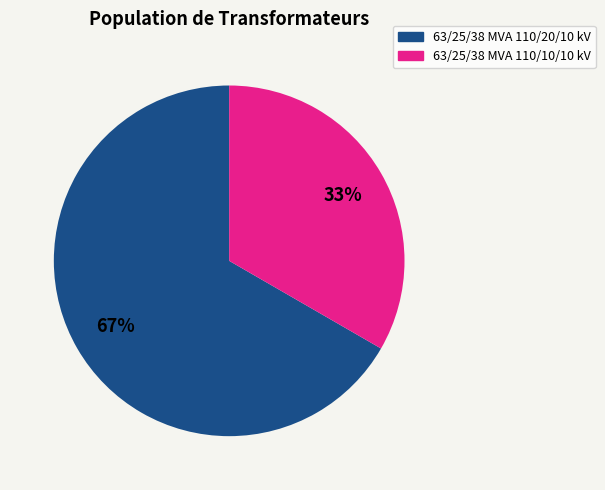

Which has a higher value, 63/25/38 MVA 110/10/10 kV or 63/25/38 MVA 110/20/10 kV?

63/25/38 MVA 110/20/10 kV